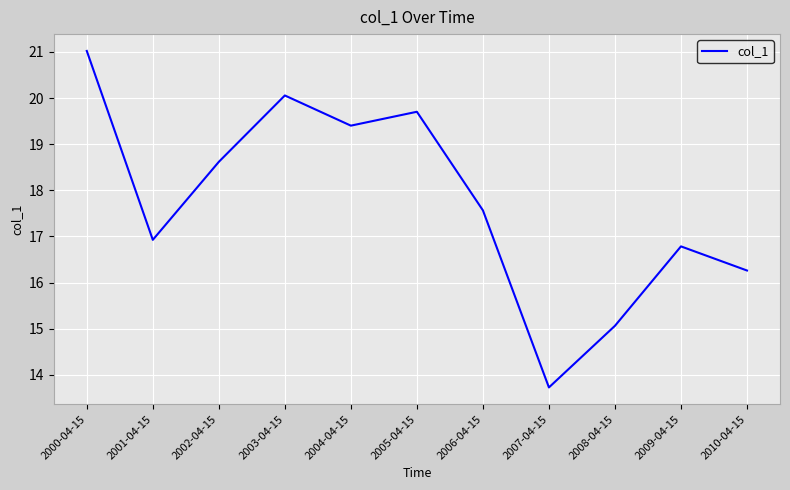

The chart shows a value of 8.2 at 2003-04-15. True or false?

False